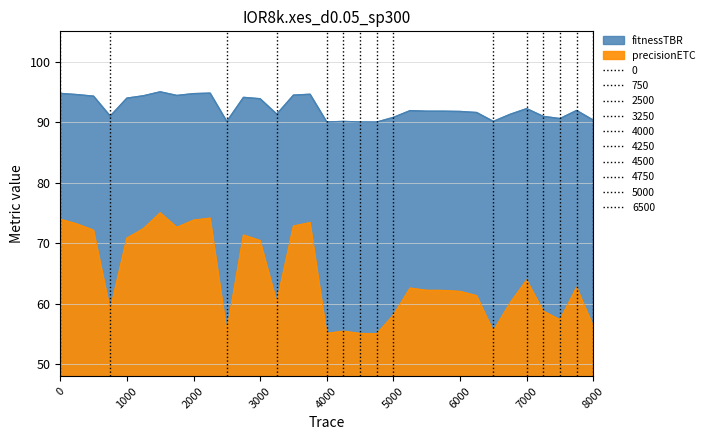

How many series are shown in this chart?

2